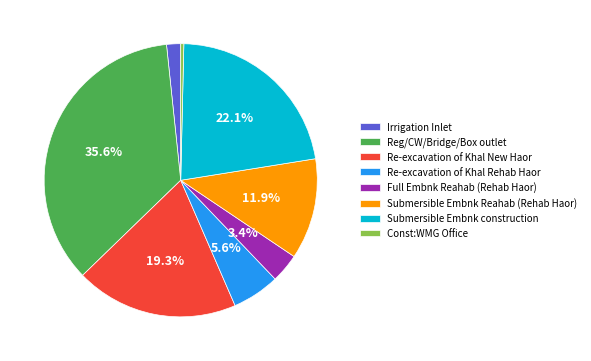

True or false: Submersible Embnk construction accounts for 34% of the total.

False